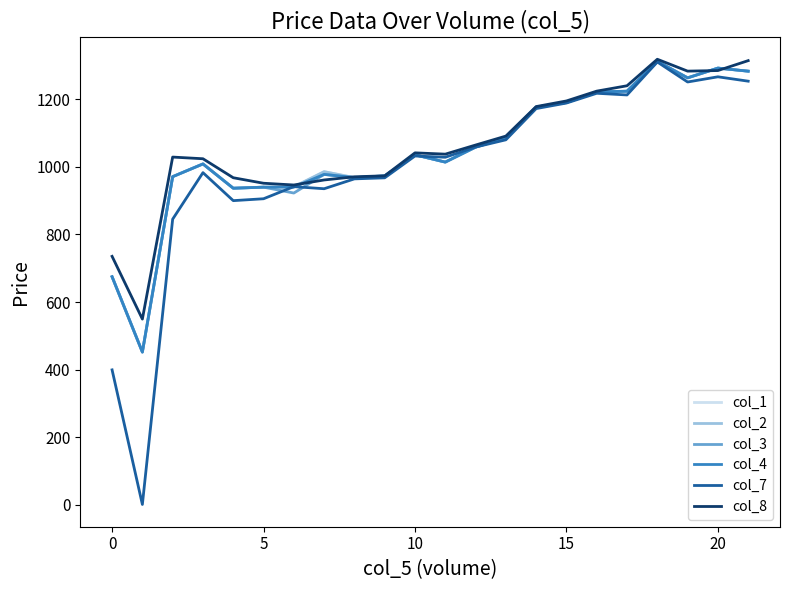

Which series has the widest spread of values?

col_7